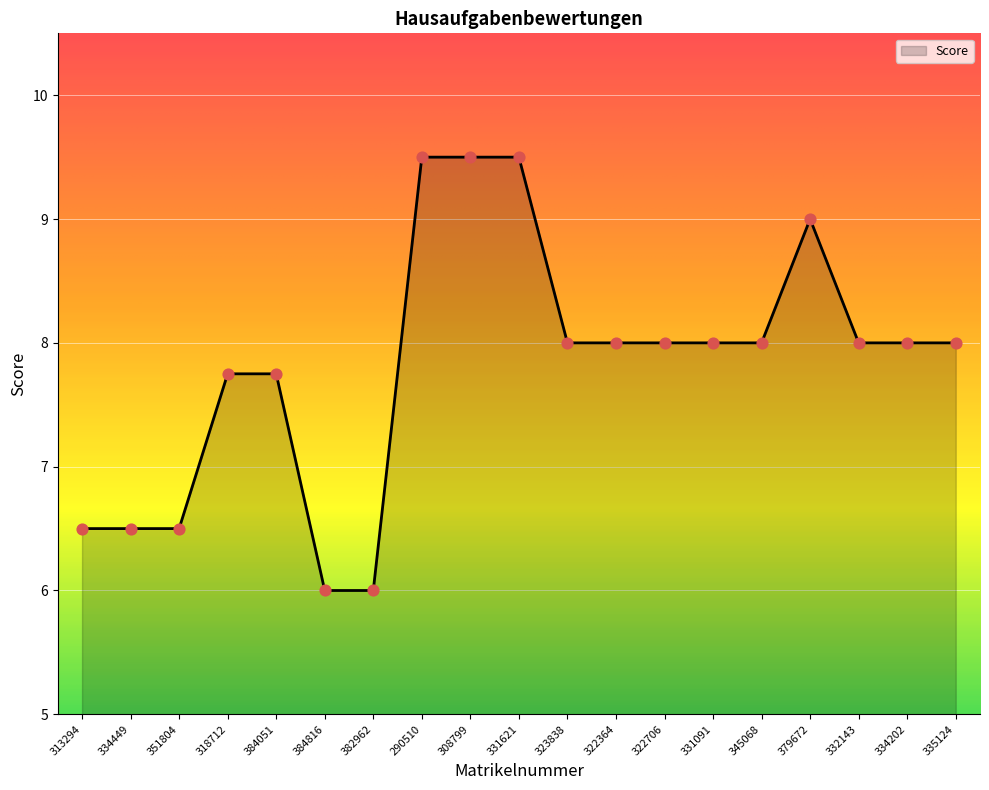

What is the change in value from 290510 to 331091?

-1.5